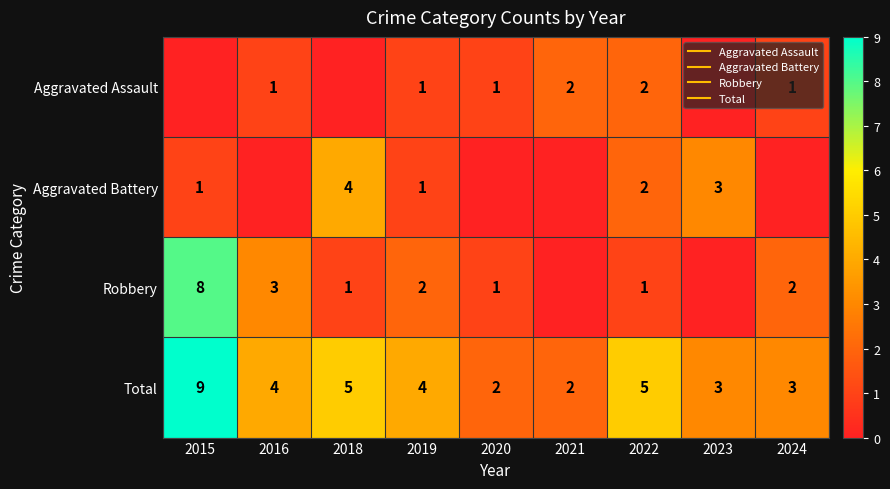

Where is Aggravated Battery nearest to the value 2?

2022